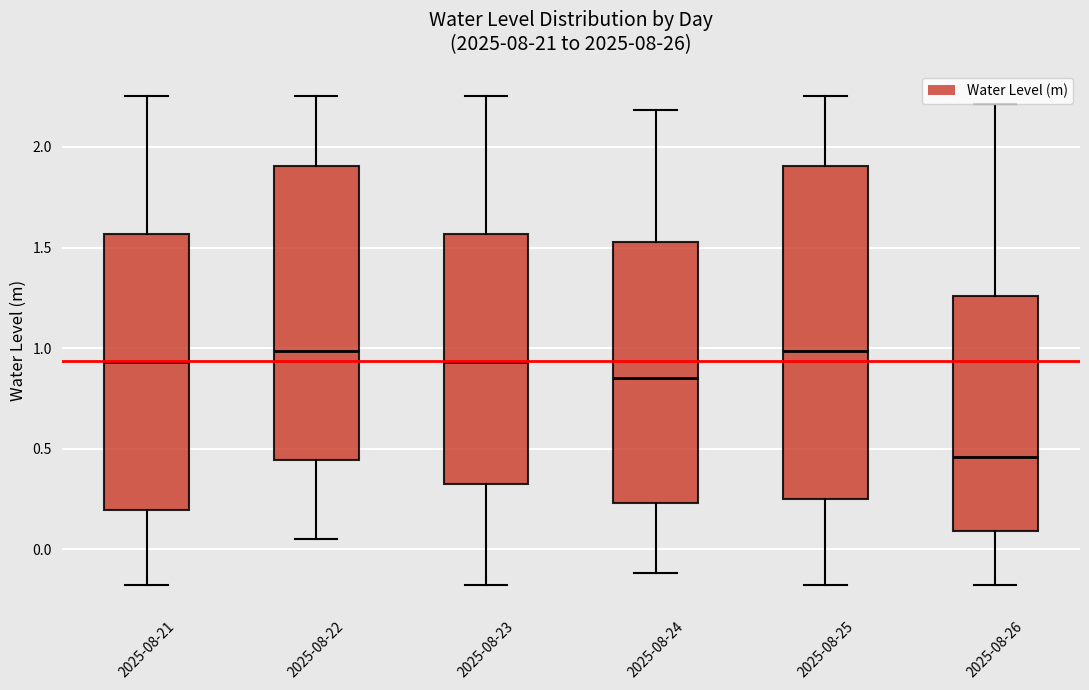

Where does the median line of the box for 2025-08-22 sit on the y-axis? The values are not printed on the chart, so give them approximately, as read against the axis.

1.00